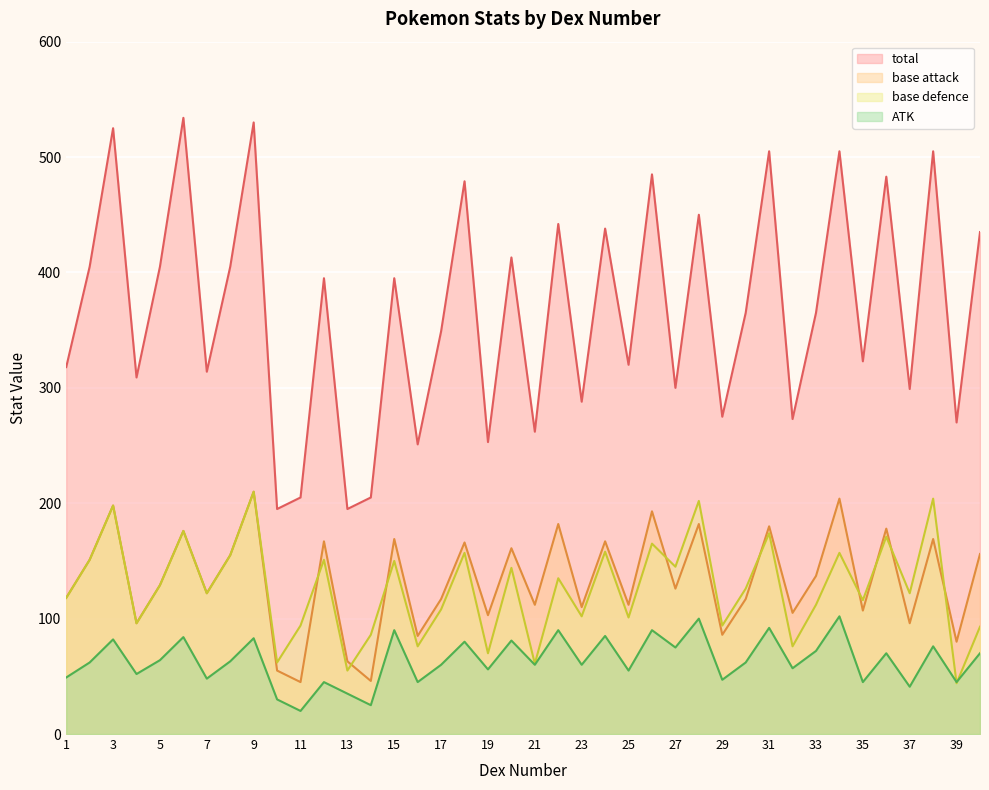

At which label is ATK closest to 61?

2